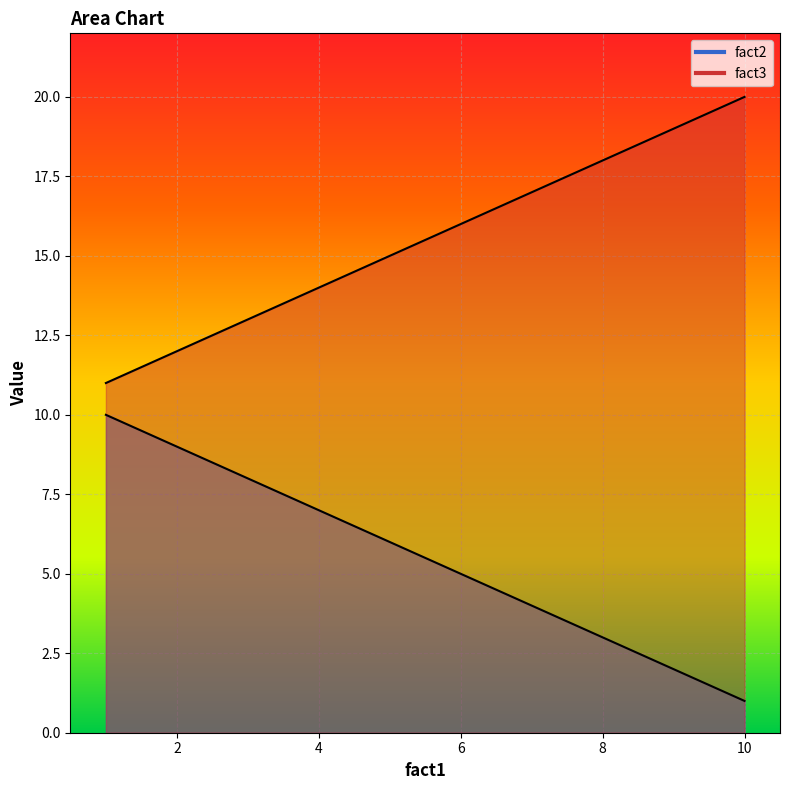

Which series has the largest total across all categories?

fact3